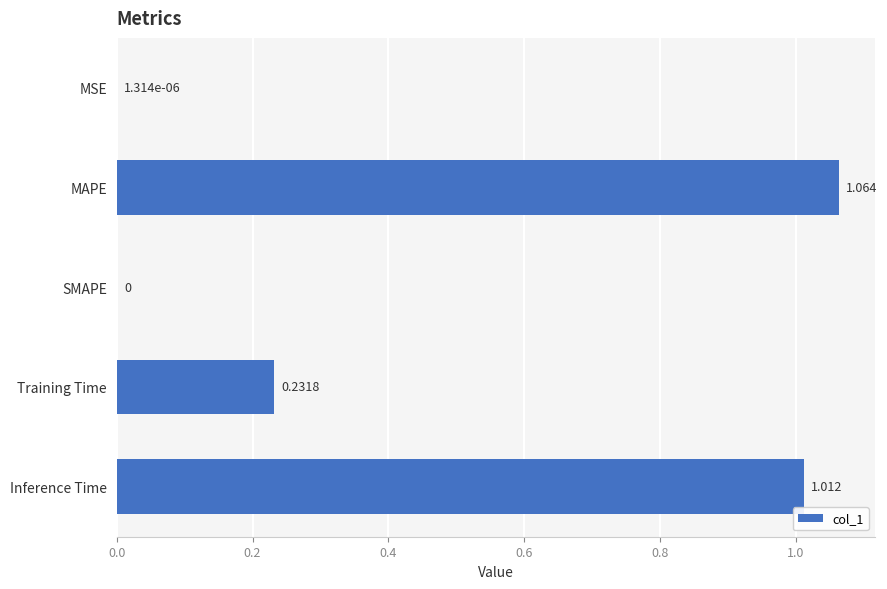

Which label corresponds to the largest value in the chart?

MAPE